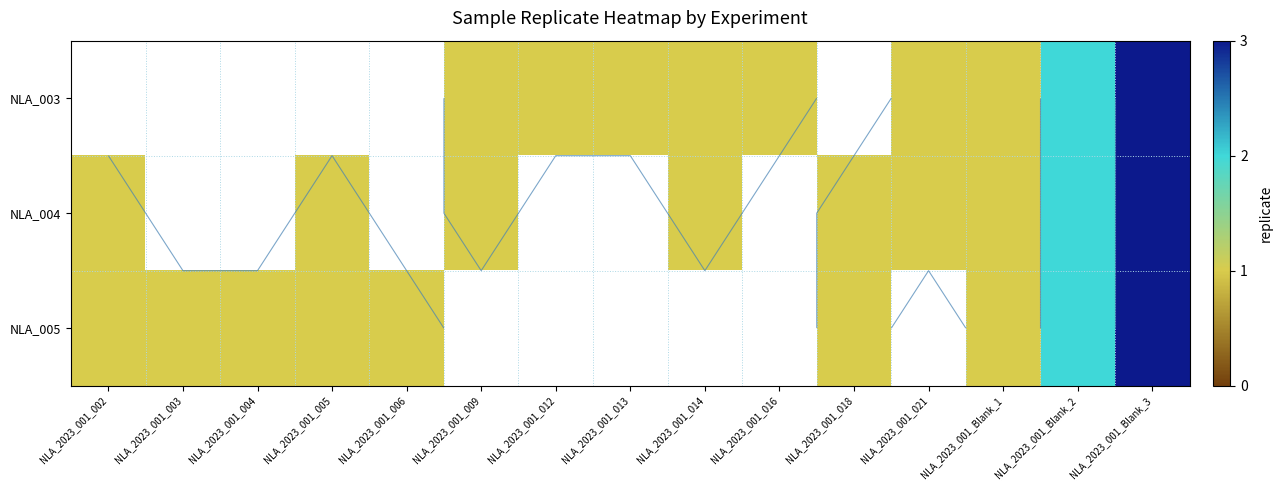

True or false: NLA_004 has a value of 1.0 at NLA_2023_001_Blank_2.

False